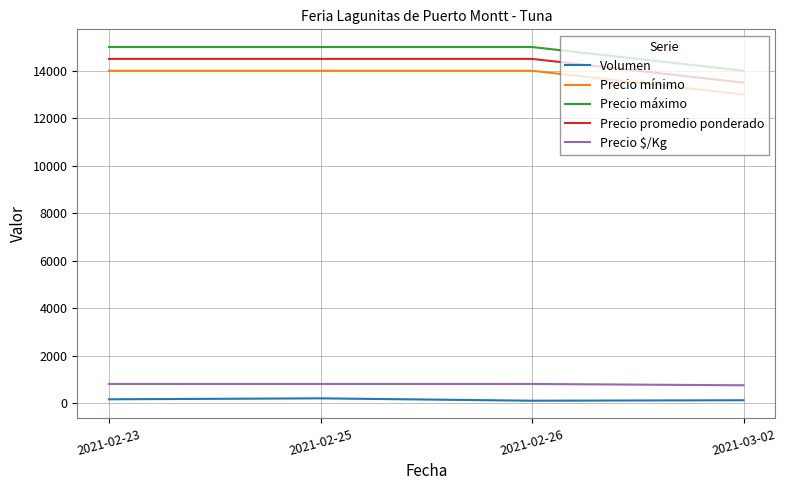

What is the lowest value of the Precio $/Kg series?

750